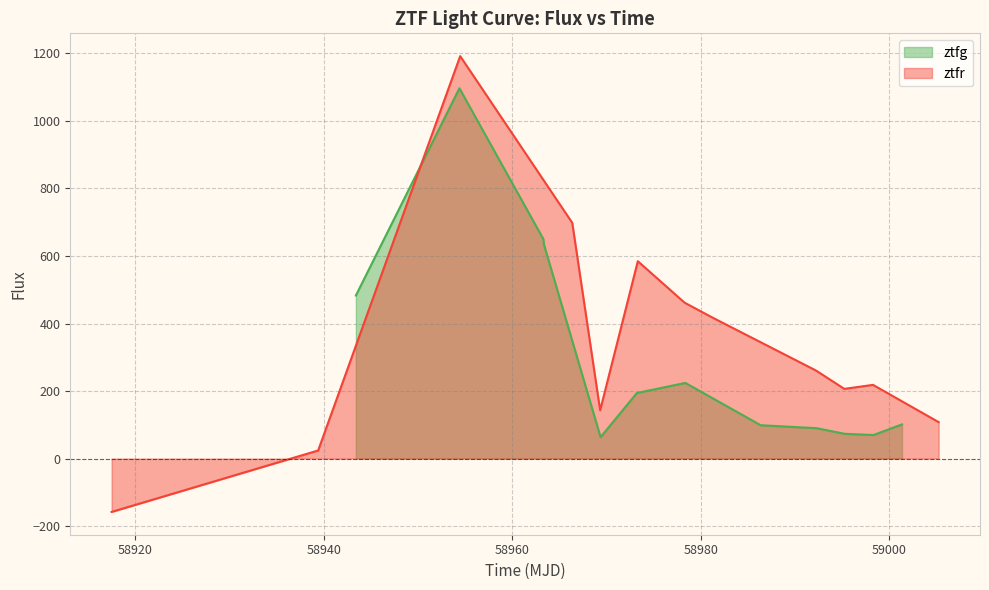

What is the difference between the maximum and minimum values in the ztfg series?

1033.3